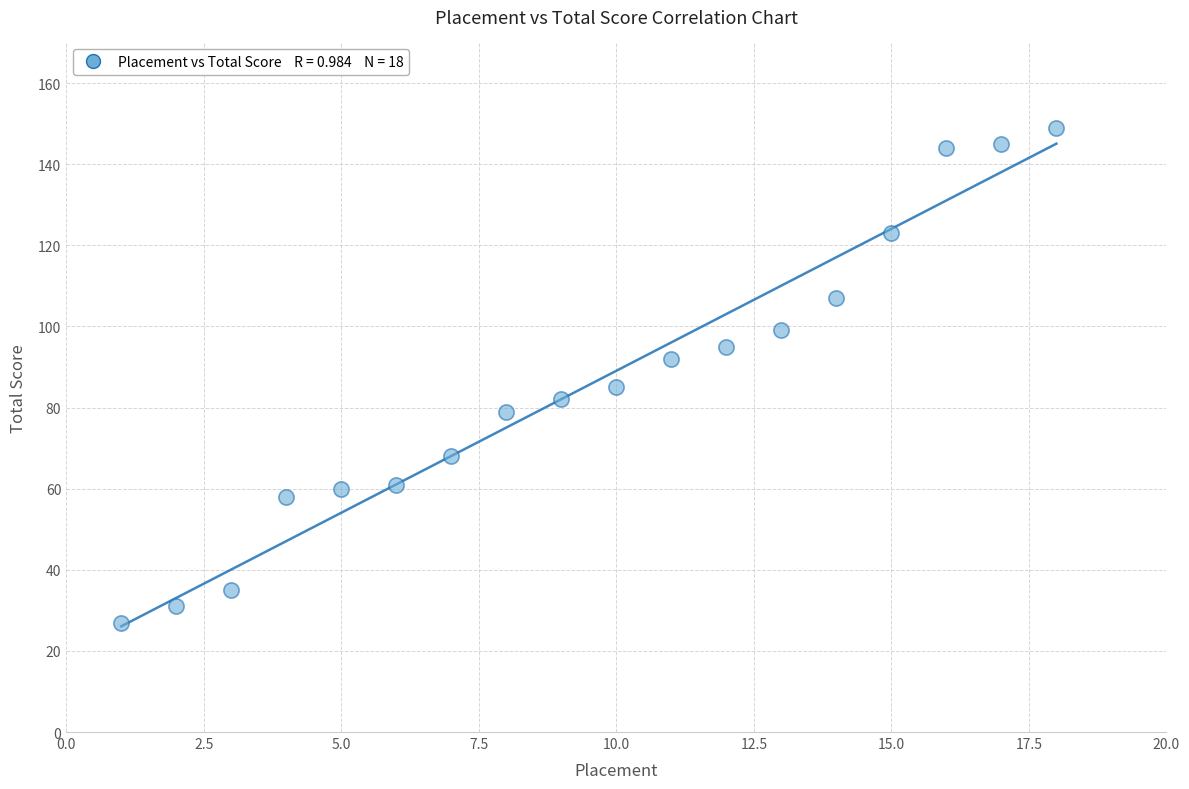

What is the range of X values (max minus min)?

17